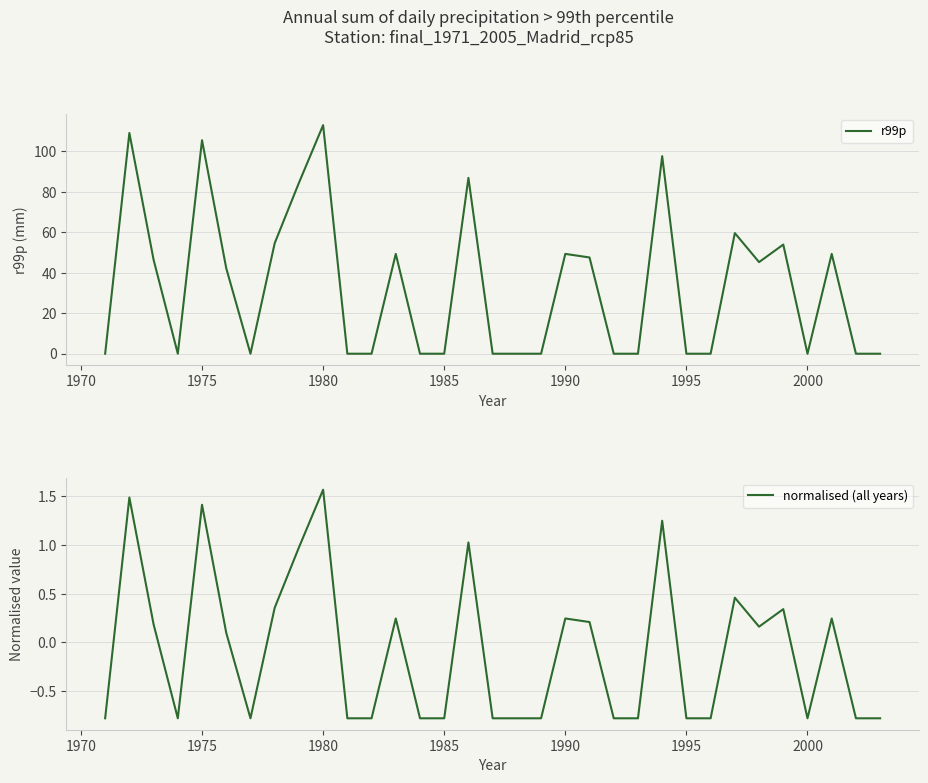

In normalised (all years), how many points are lower than both neighbors (excluding endpoints)?

4